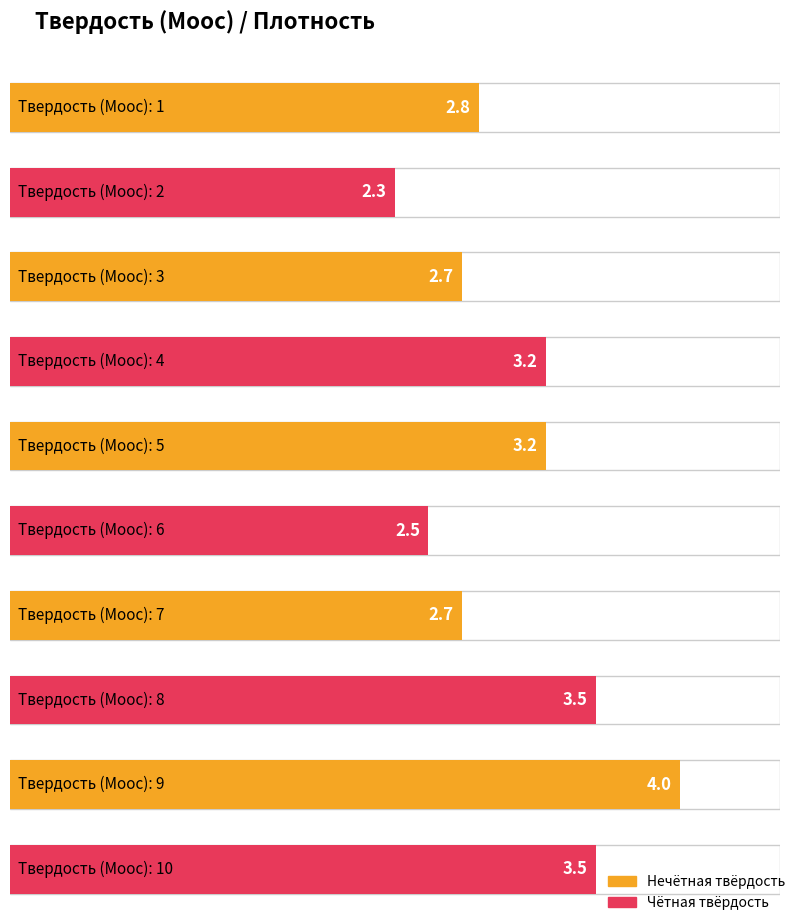

Reading left to right, list all the values displayed in this chart.

2.8	2.3	2.7	3.2	3.2	2.5	2.7	3.5	4.0	3.5